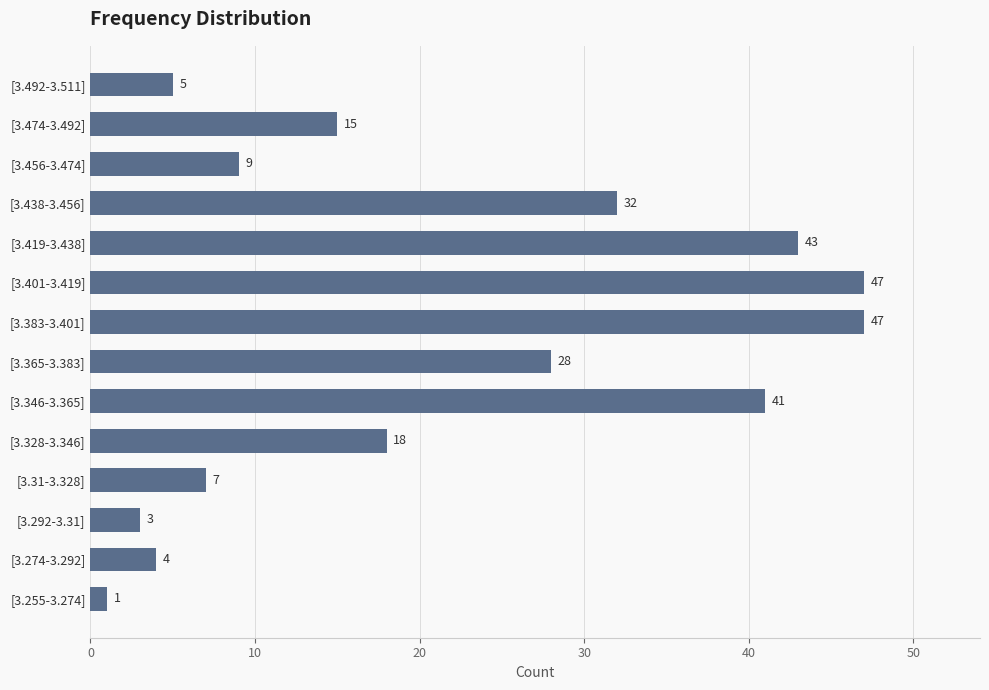

What is the change in value from [3.365-3.383] to [3.474-3.492]?

-13